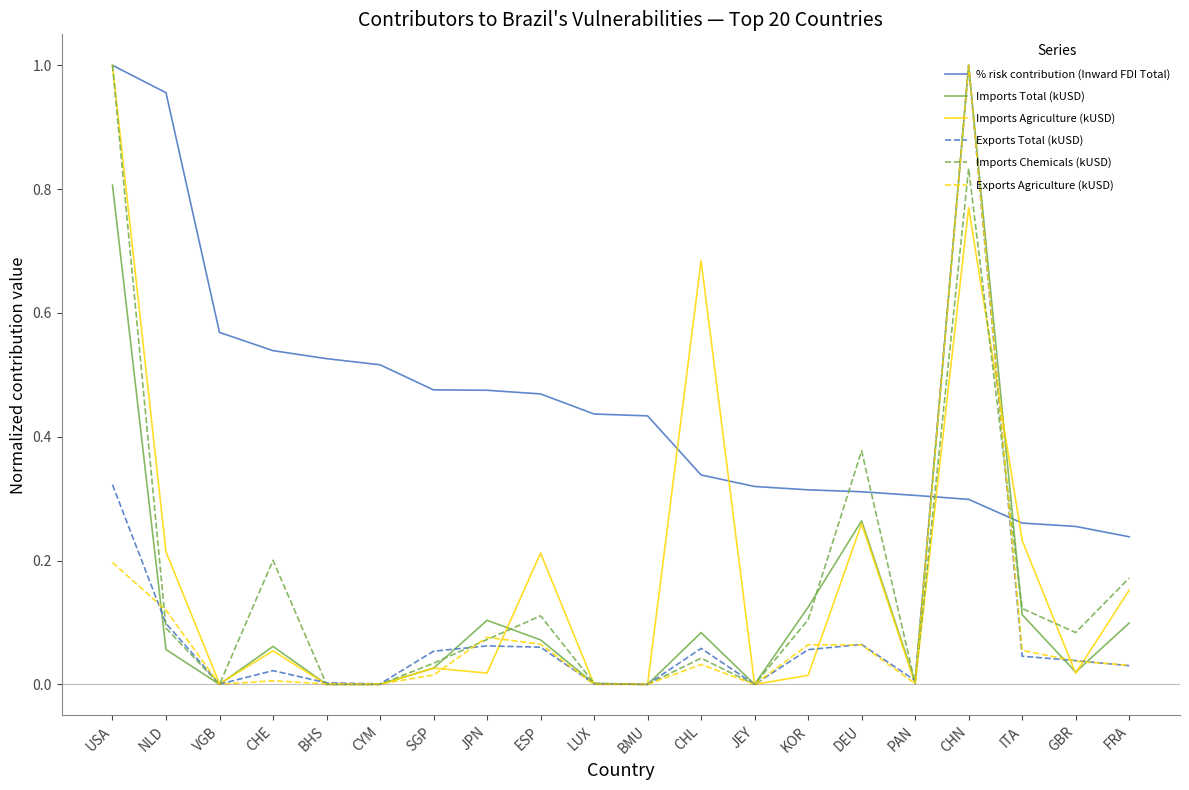

At how many categories does at least one series exceed 0?

20